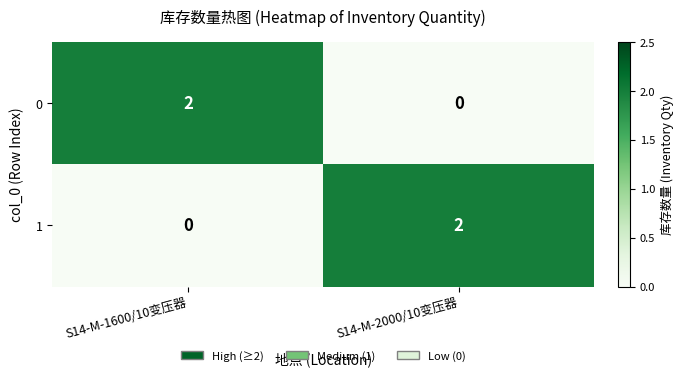

Reading left to right, transcribe all the data shown in this chart.

0: S14-M-1600/10变压器=2	S14-M-2000/10变压器=0
1: S14-M-1600/10变压器=0	S14-M-2000/10变压器=2